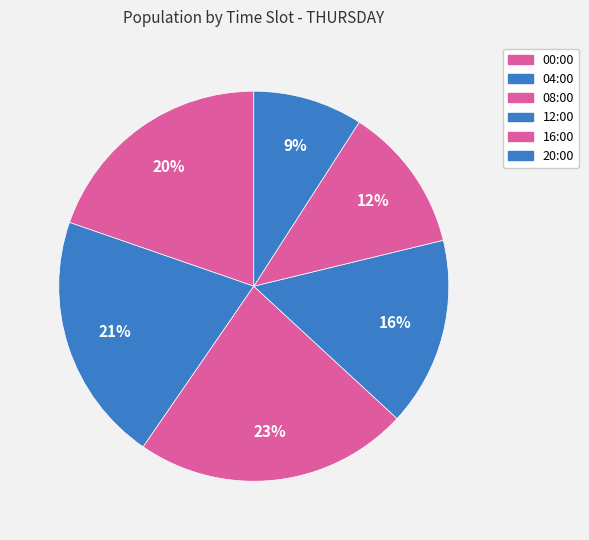

Combined, do 04:00 and 00:00 account for over 50%?

No